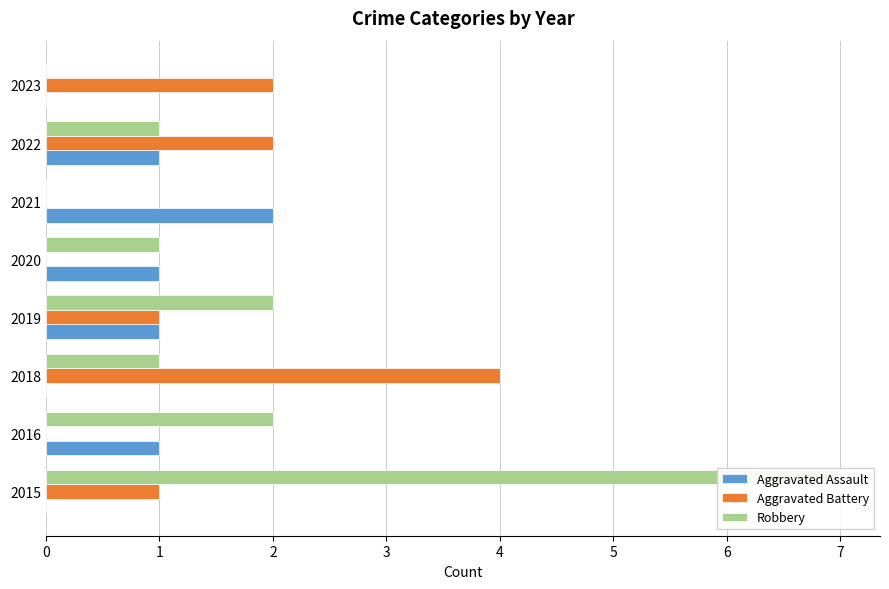

The Robbery series shows 1 at 2020. True or false?

True